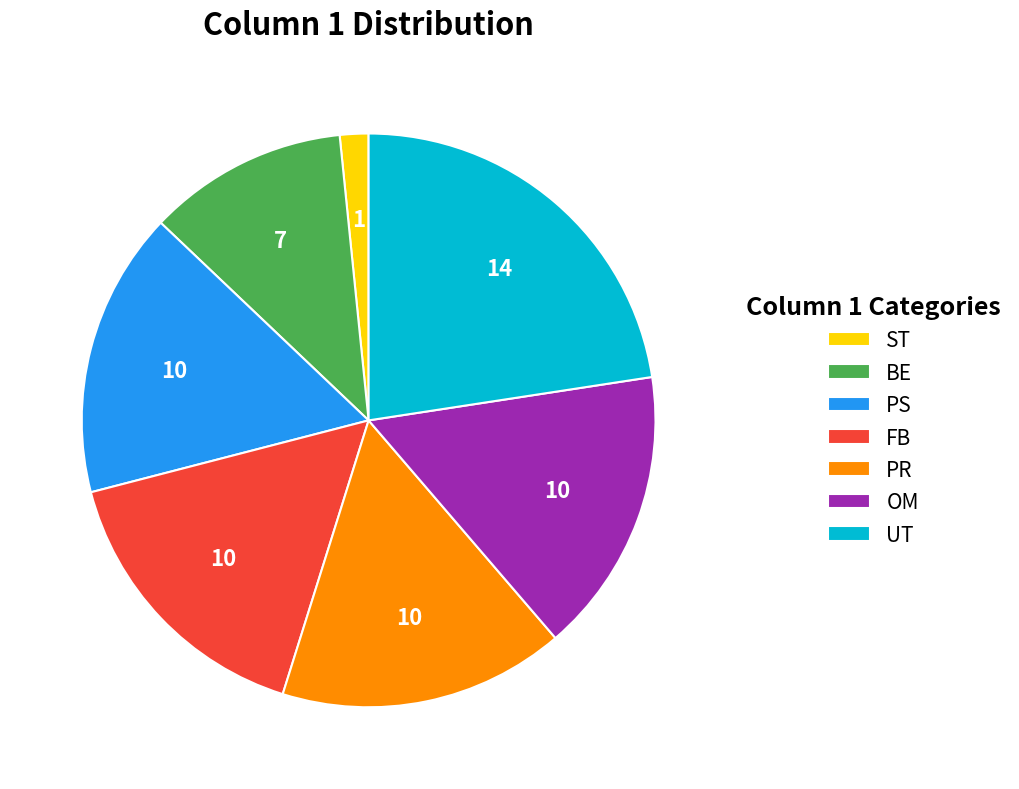

Does ST account for over 50% of the chart?

No